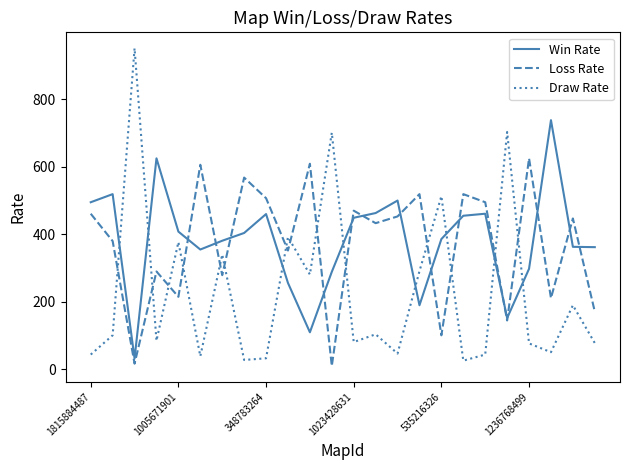

Does the chart display data point markers on the line(s)?

No